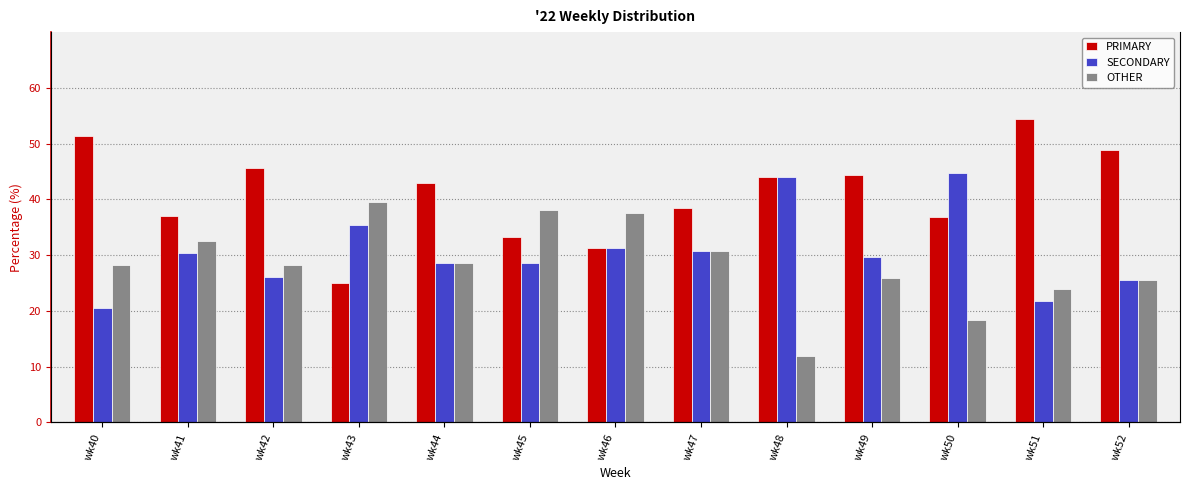

Which series has the widest spread of values?

PRIMARY